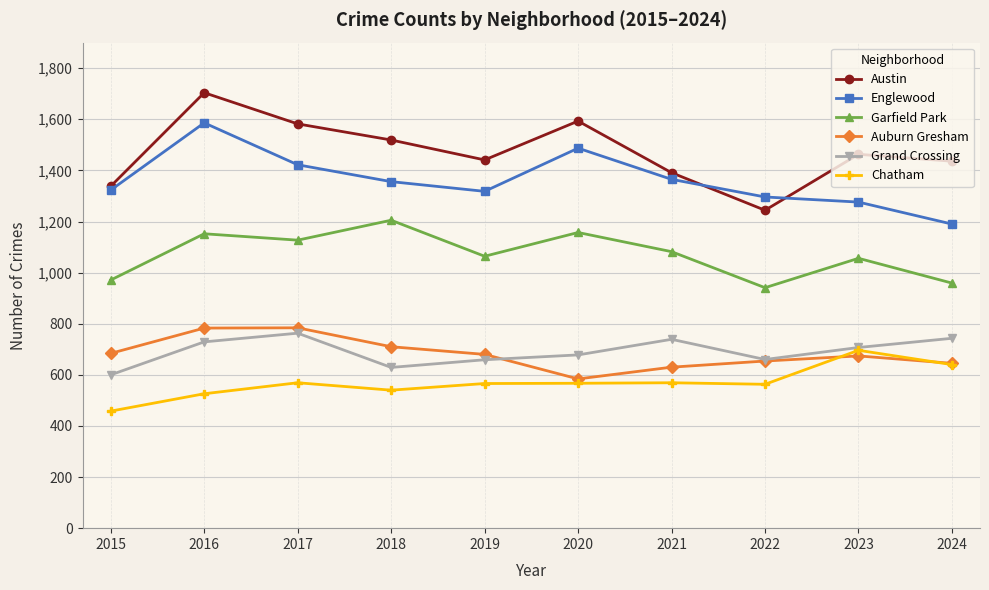

The value of Auburn Gresham at 2015 is 447. True or false?

False